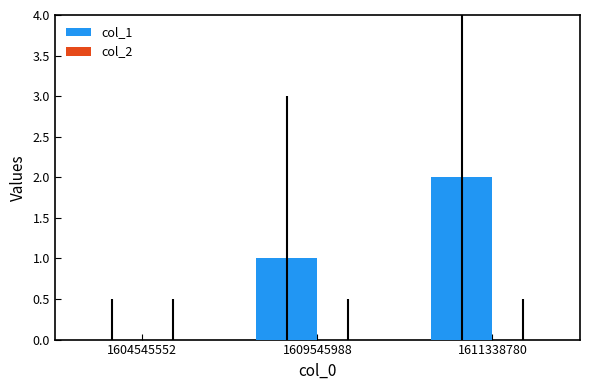

What is the ratio of the value at 1609545988 to the value at 1611338780?

0.5